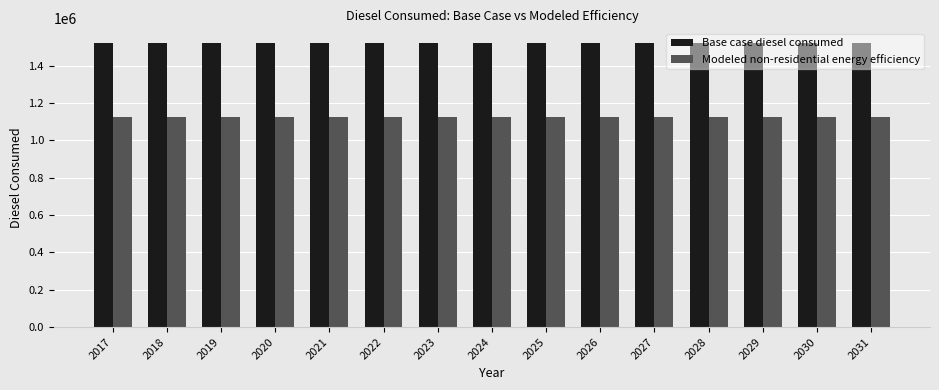

Reading left to right, list all the values displayed in this chart.

Base case diesel consumed: 1523705.9	1523705.9	1523705.9	1523705.9	1523705.9	1523705.9	1523705.9	1523705.9	1523705.9	1523705.9	1523705.9	1523705.9	1523705.9	1523705.9	1523705.9
Modeled non-residential energy efficiency: 1127542.4	1127542.4	1127542.4	1127542.4	1127542.4	1127542.4	1127542.4	1127542.4	1127542.4	1127542.4	1127542.4	1127542.4	1127542.4	1127542.4	1127542.4